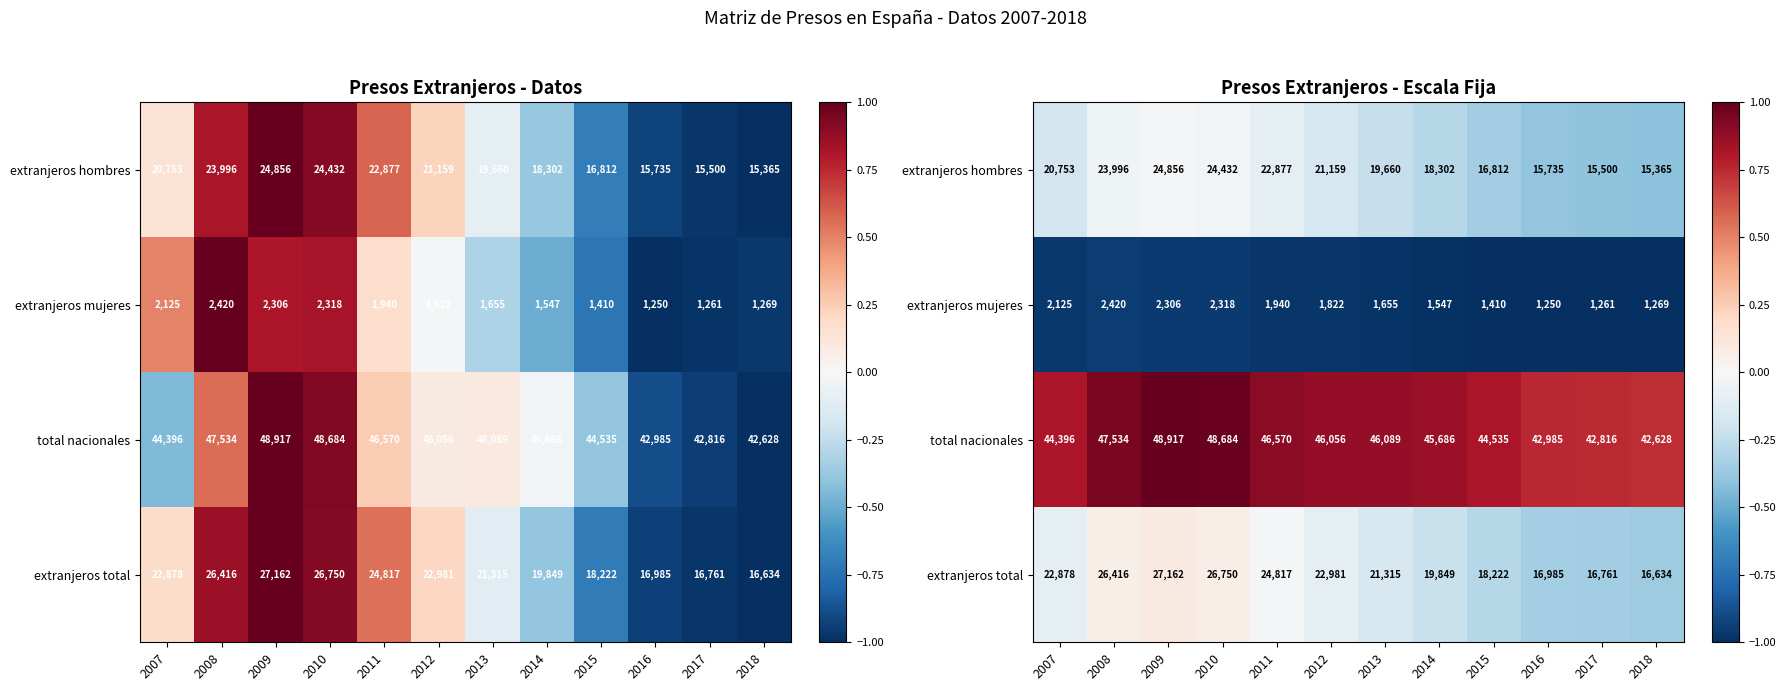

At which label does extranjeros total reach its minimum?

2018